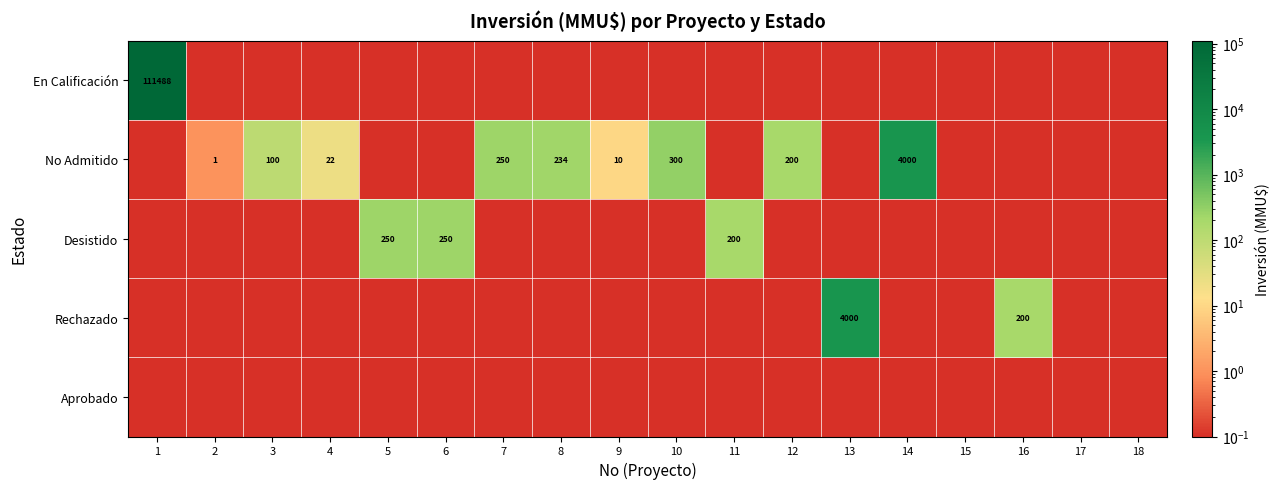

True or false: No Admitido has a value of 4000.0 at 14.

True